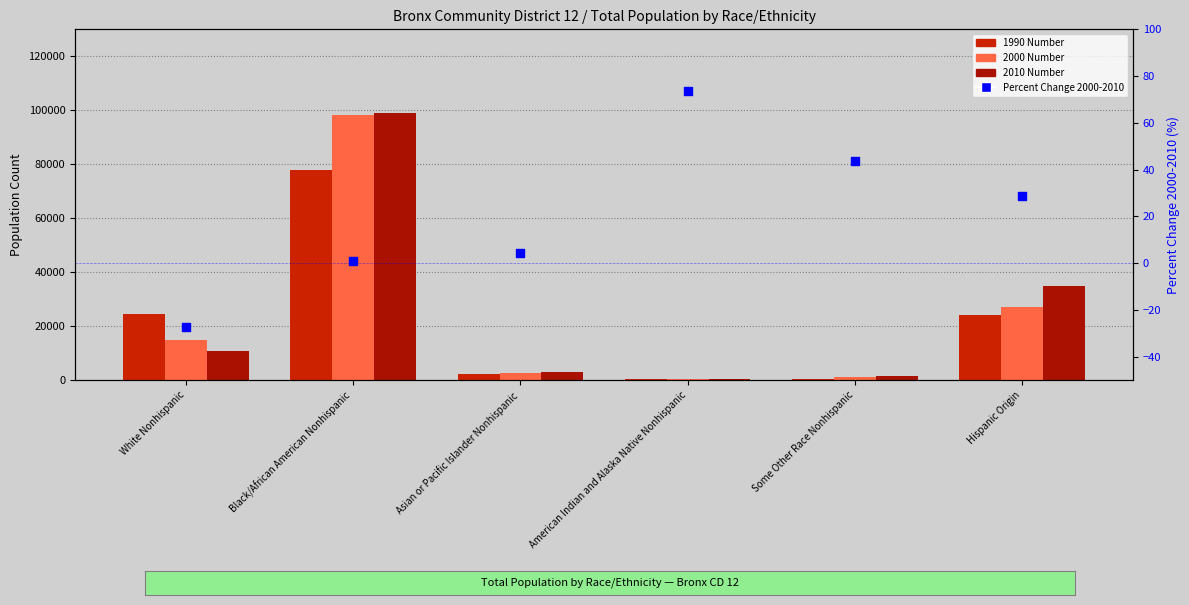

At which category is the sum across all series the highest?

Black/African American Nonhispanic